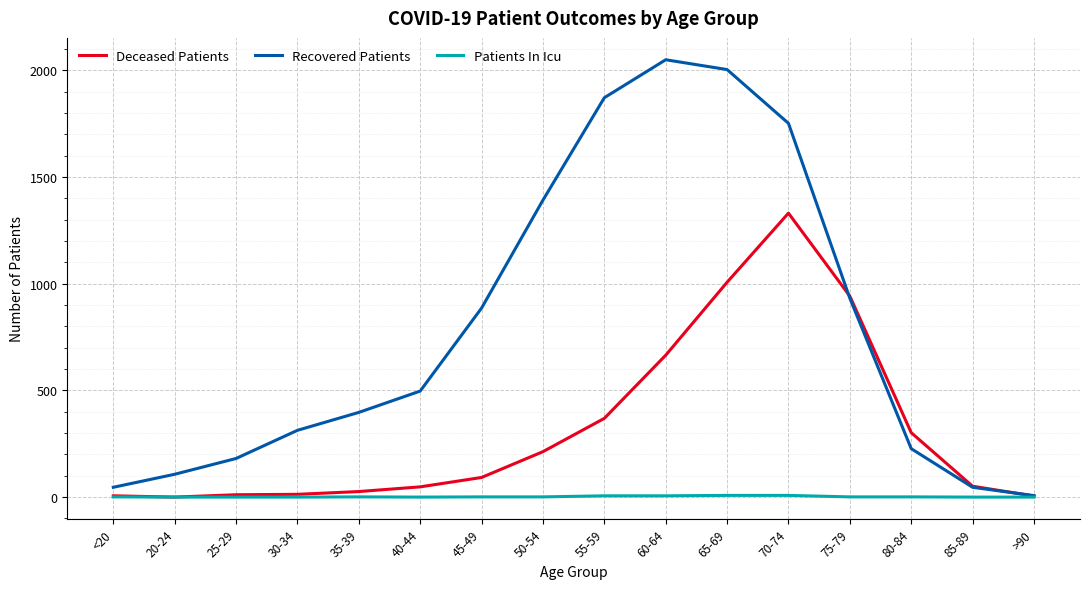

How many lines are shown in the chart?

3